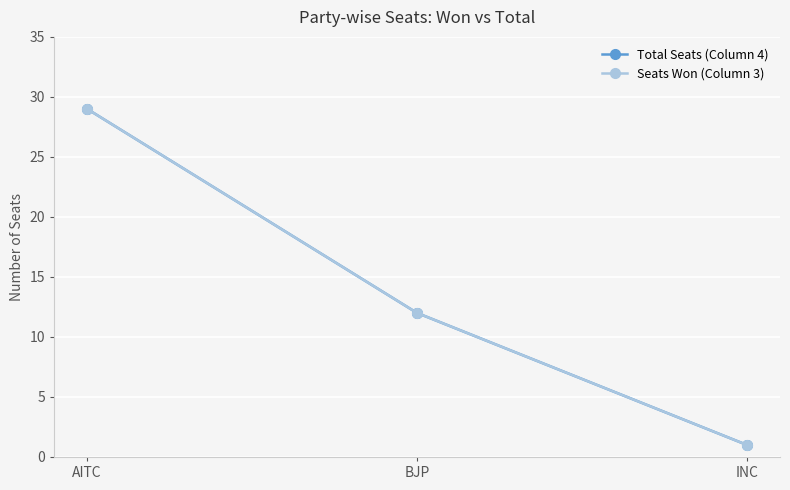

What is the label of the 1st point from the right?

INC